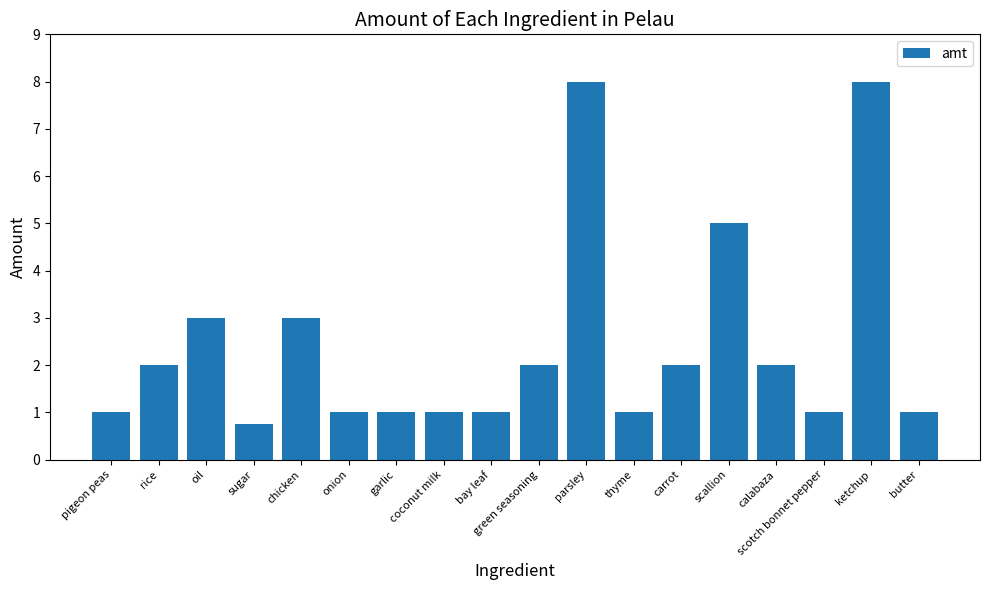

What is the label of the 9th bar from the left?

bay leaf